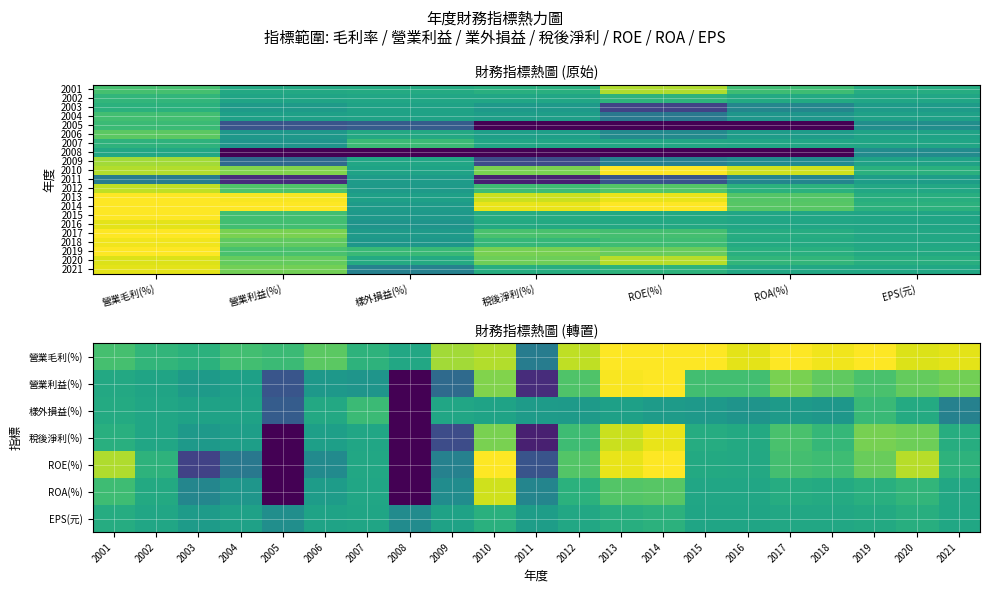

Which series has the widest spread of values?

2009